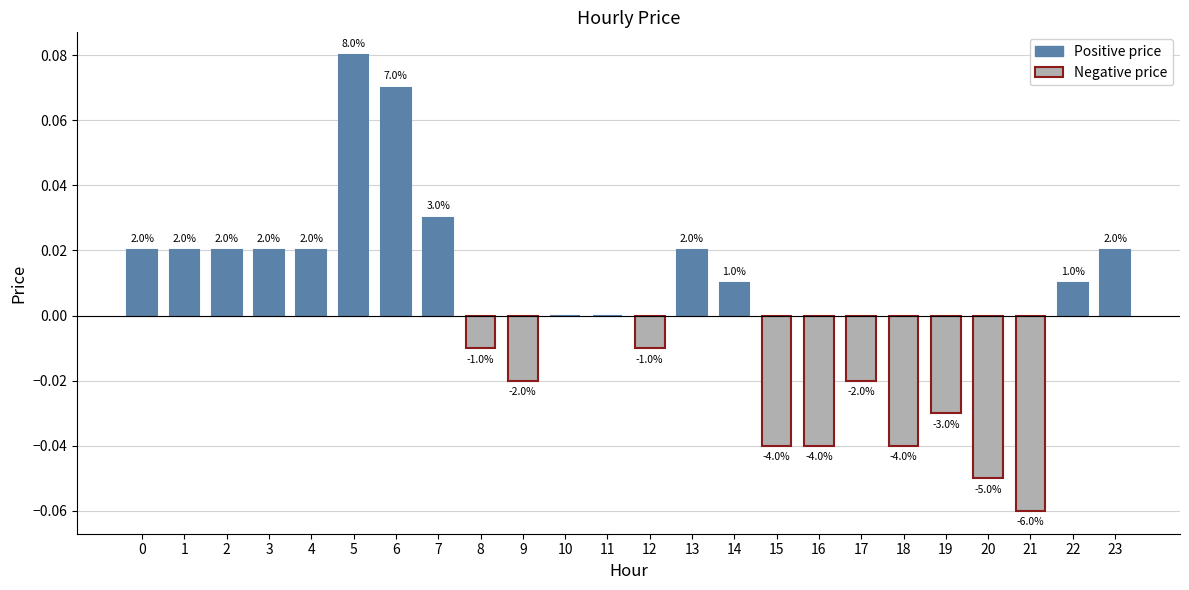

List the labels in order of value, smallest first.

21, 20, 15, 16, 18, 19, 9, 17, 8, 12, 10, 11, 14, 22, 0, 1, 2, 3, 4, 13, 23, 7, 6, 5